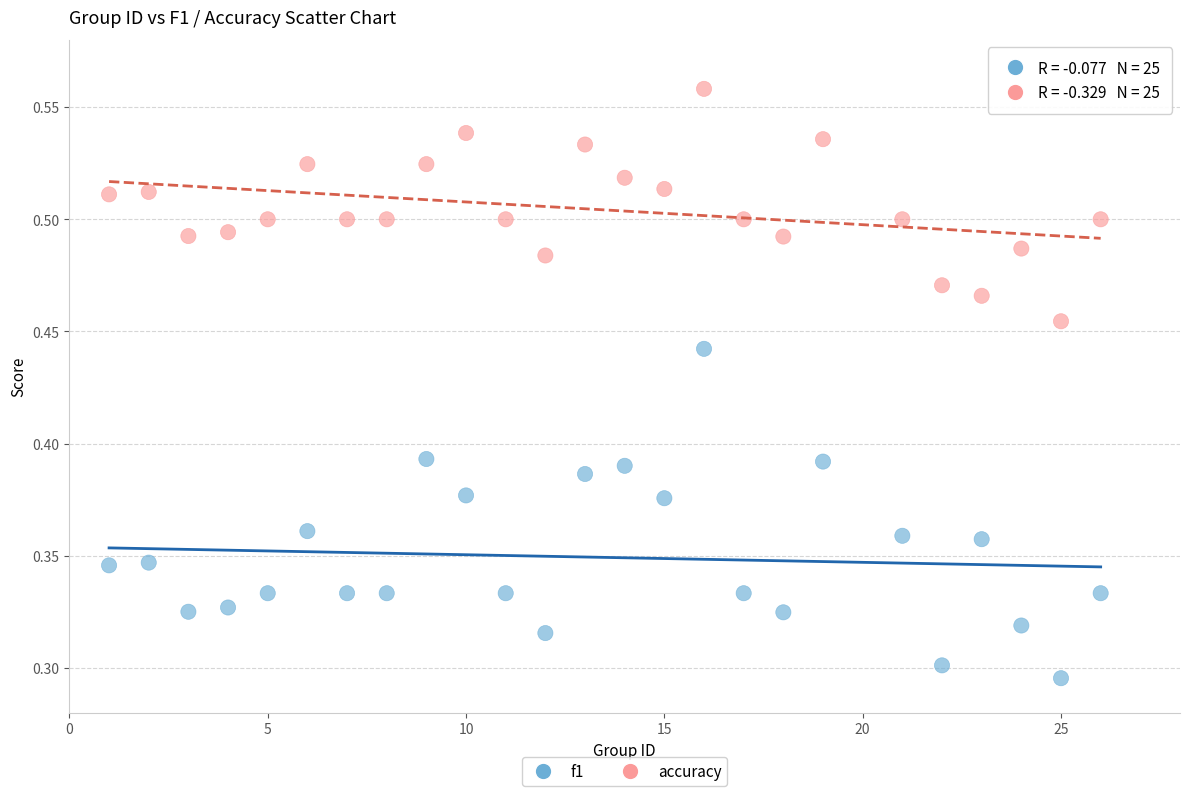

Which series reaches the minimum Y coordinate?

f1